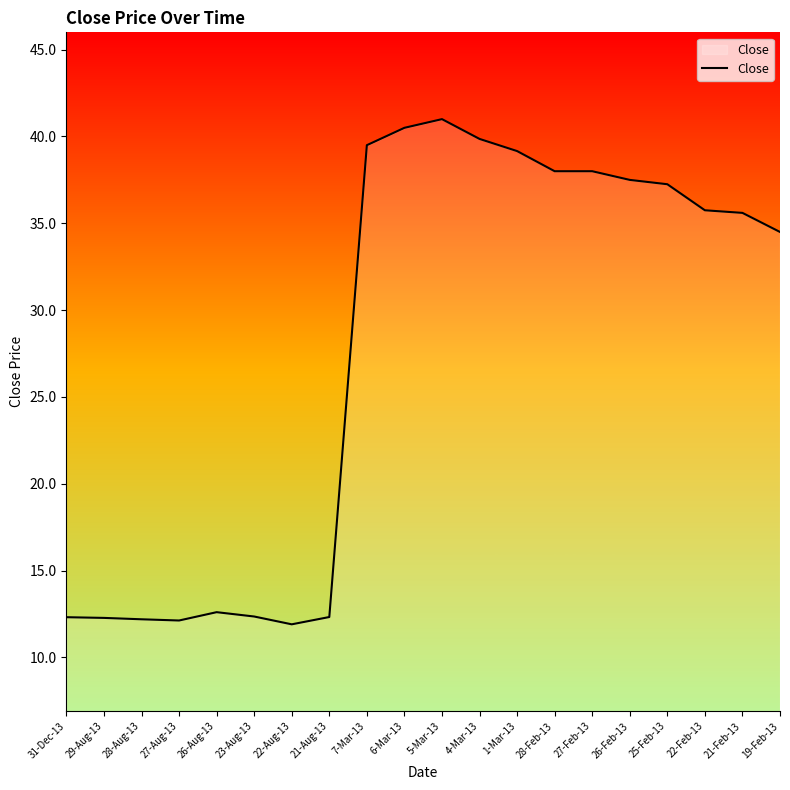

Approximately how many times larger is the value at 22-Aug-13 compared to 26-Feb-13?

0.3